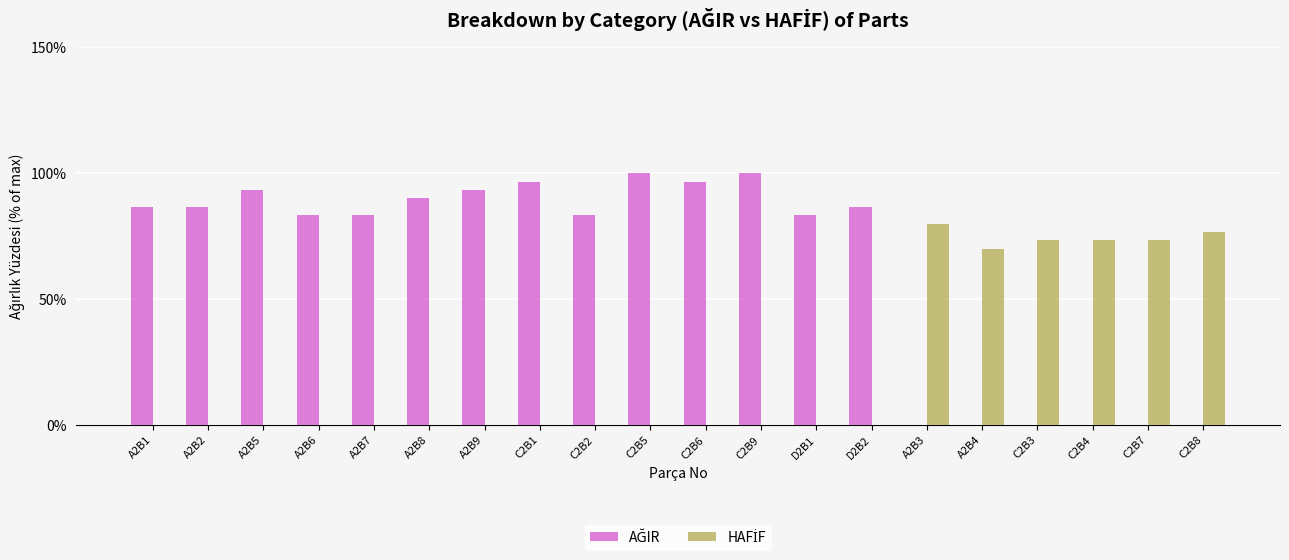

What is the label of the 1st bar from the right?

C2B8